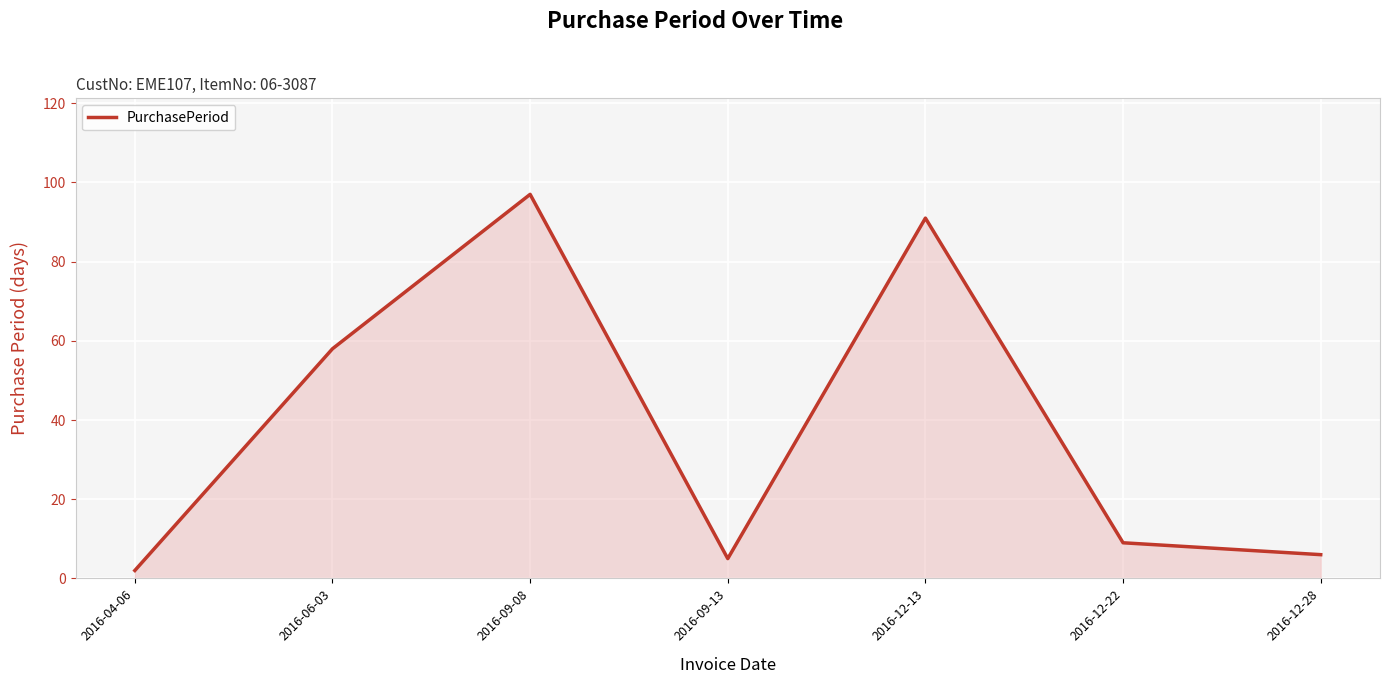

Rank the categories by value from lowest to highest.

2016-04-06, 2016-09-13, 2016-12-28, 2016-12-22, 2016-06-03, 2016-12-13, 2016-09-08